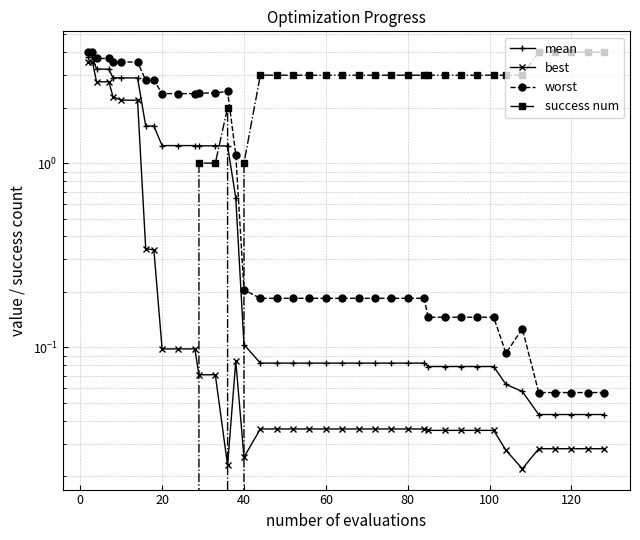

After their last crossing, which series has the higher values: best or success num?

success num